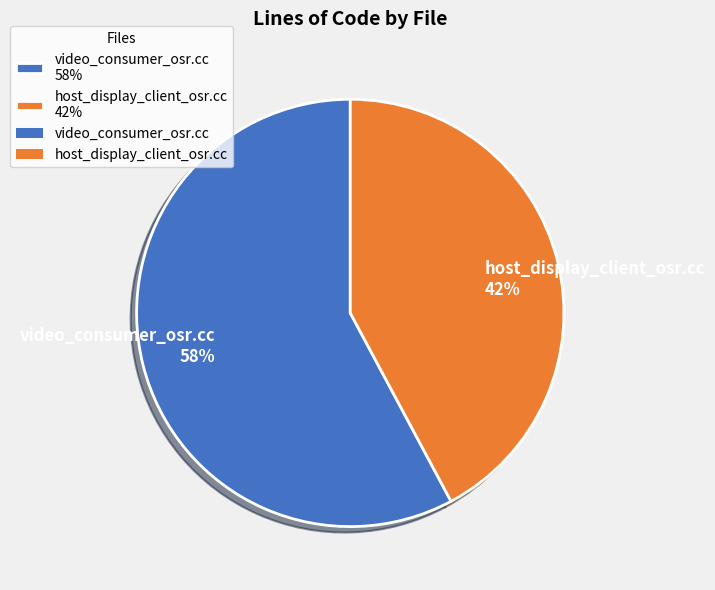

What is the smallest slice in the pie chart?

host_display_client_osr.cc